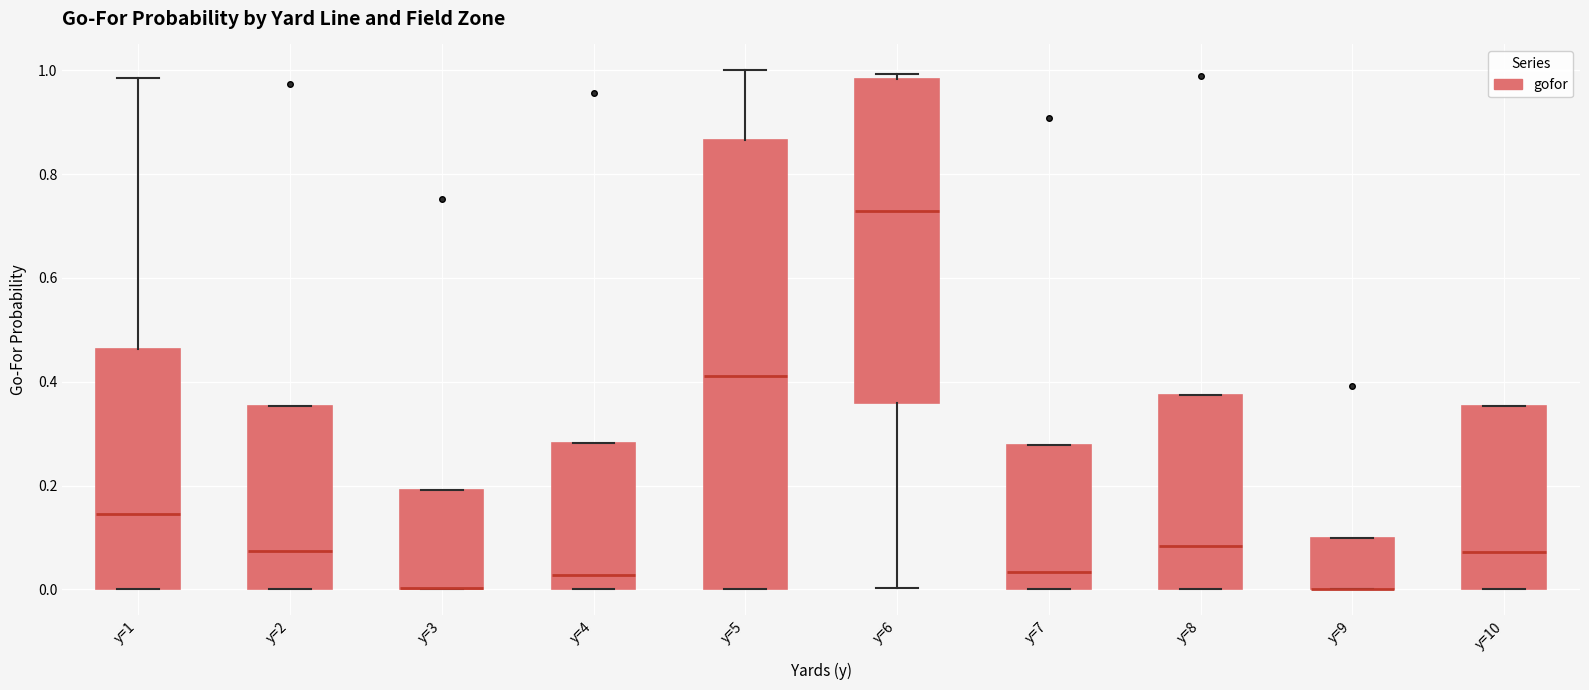

Comparing the boxes themselves (not the whiskers), which one is the tallest?

y=5